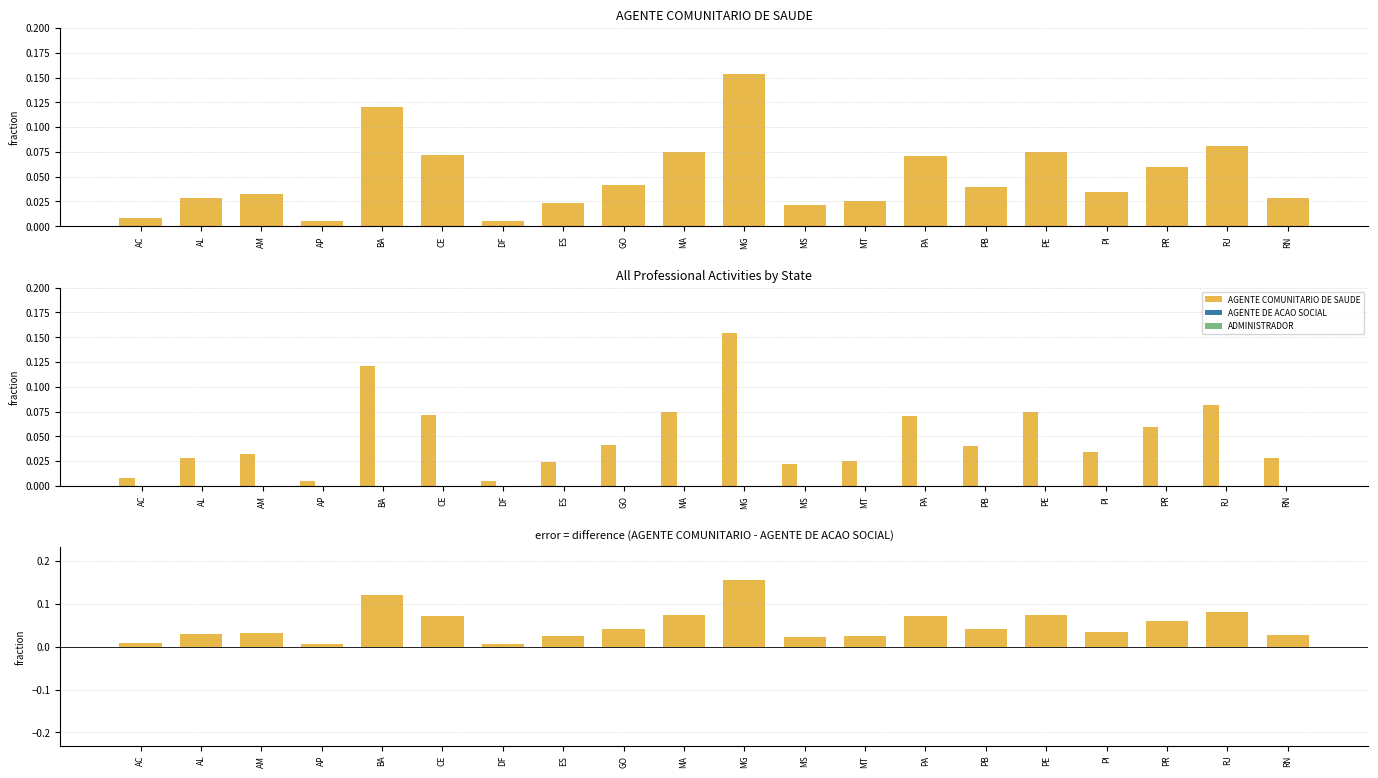

What are all the series names shown in the legend?

AGENTE COMUNITARIO DE SAUDE, AGENTE DE ACAO SOCIAL, ADMINISTRADOR